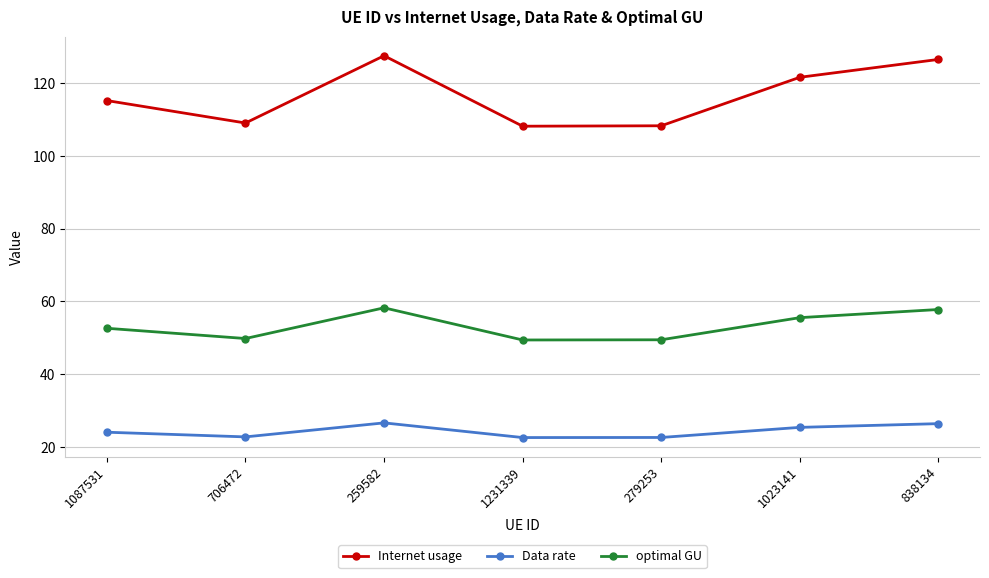

Does the chart have visible grid lines?

Yes